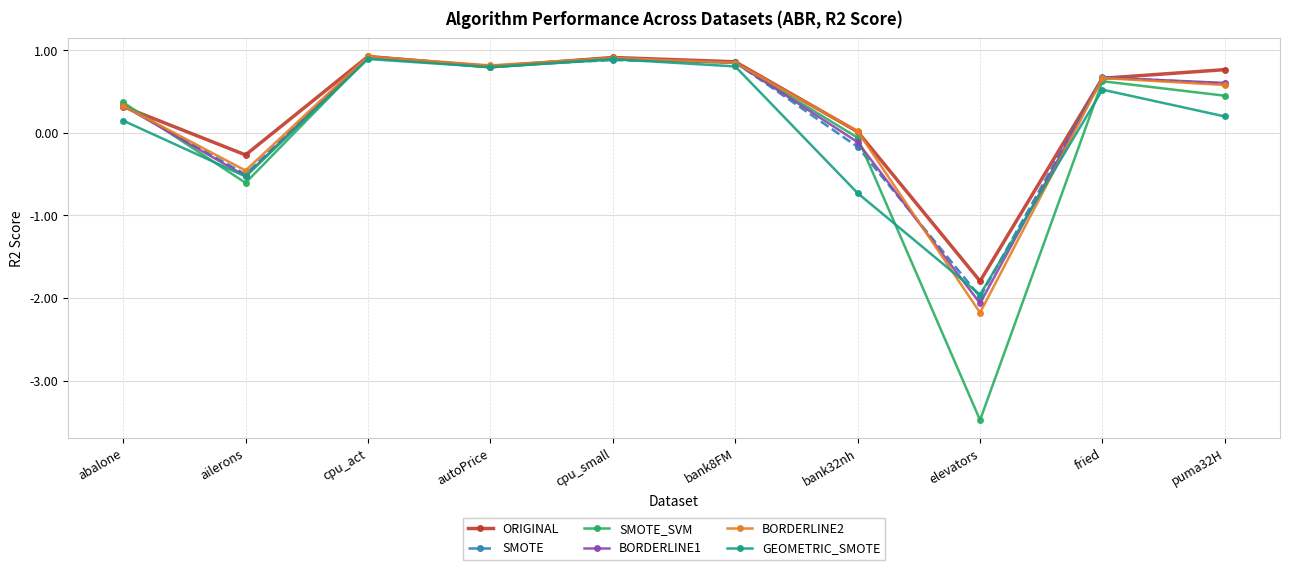

Which series has the widest spread of values?

SMOTE_SVM